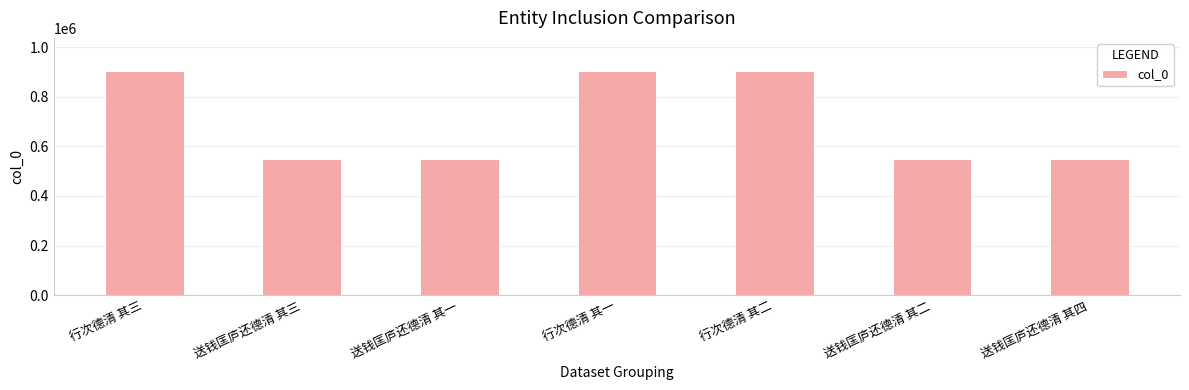

What is the smallest value displayed?

548523